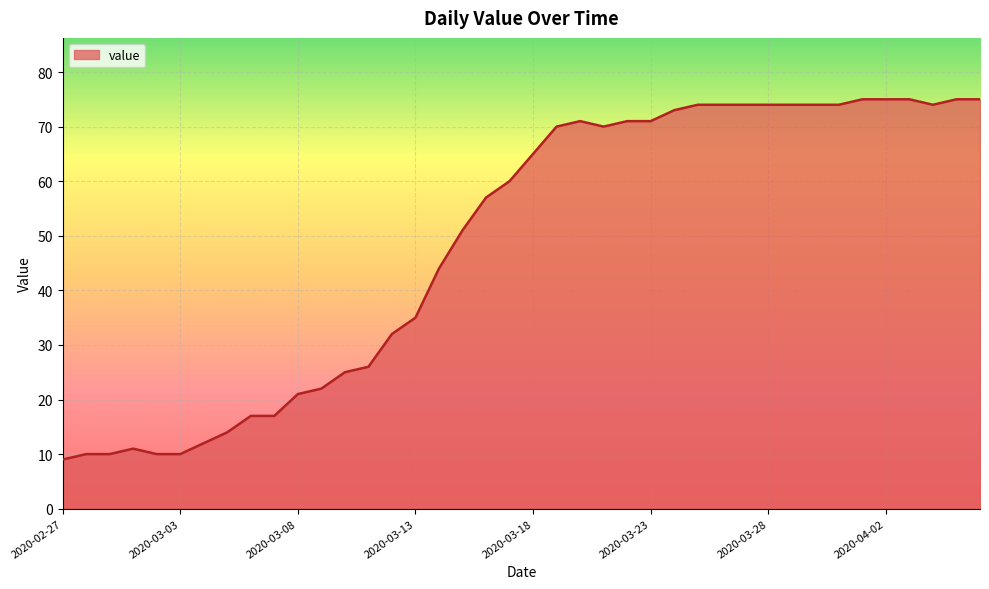

Which category has the lowest value across all series?

2020-02-27